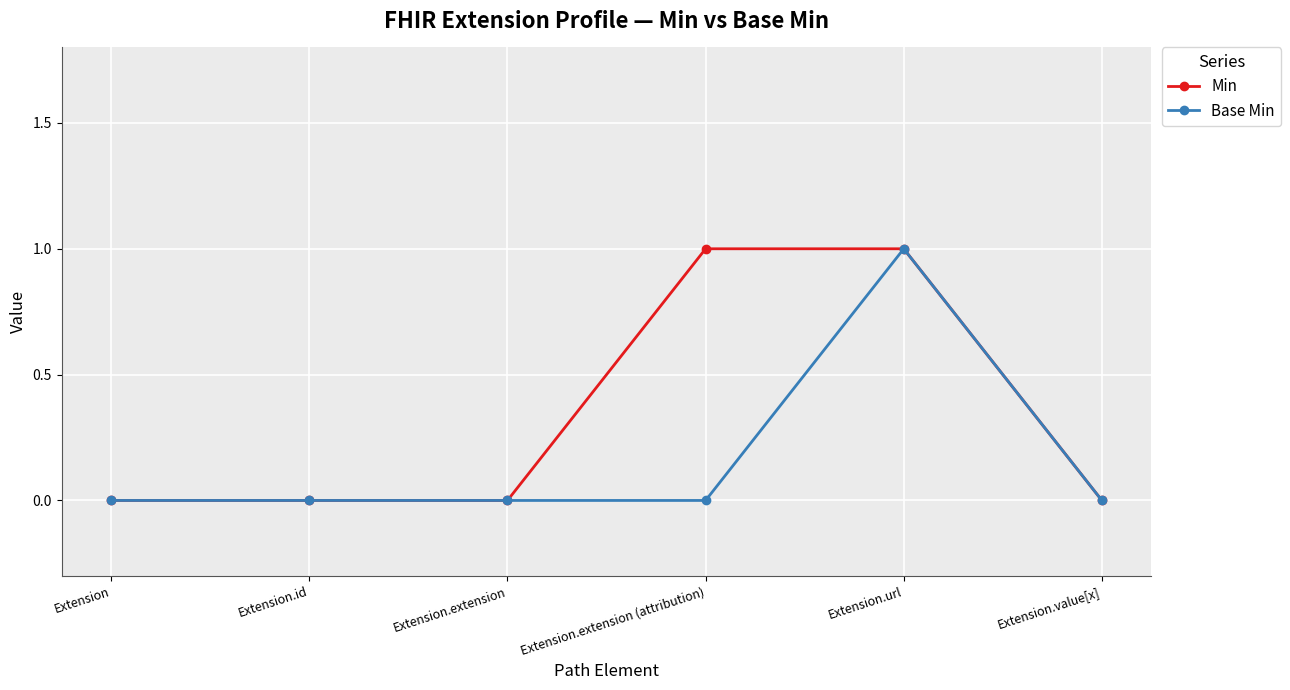

What is the greatest value displayed?

1